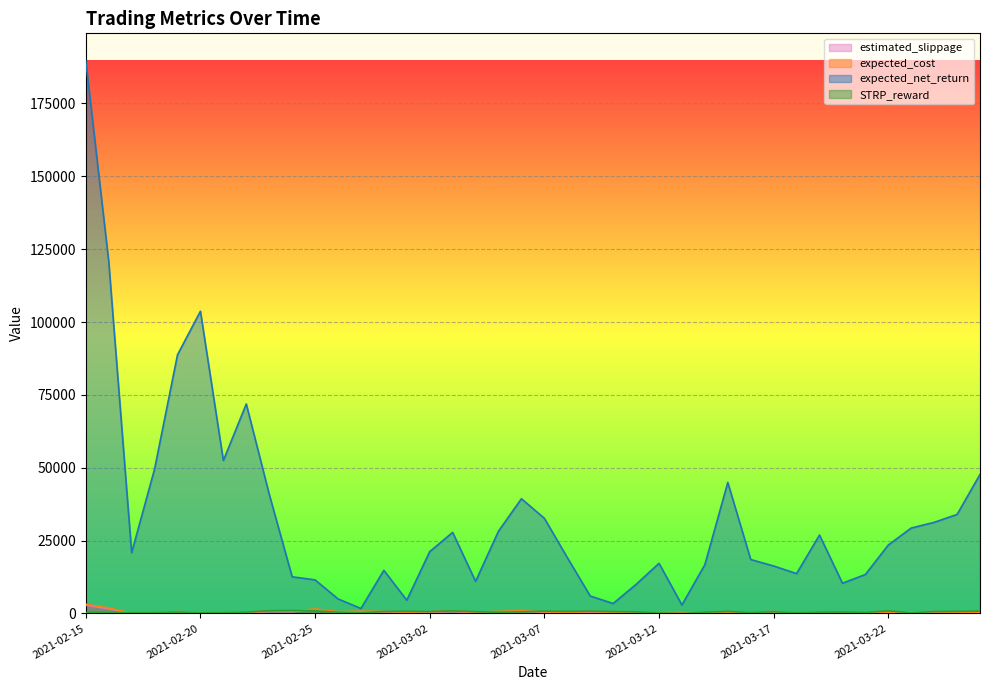

How many data points in STRP_reward are above 526?

20